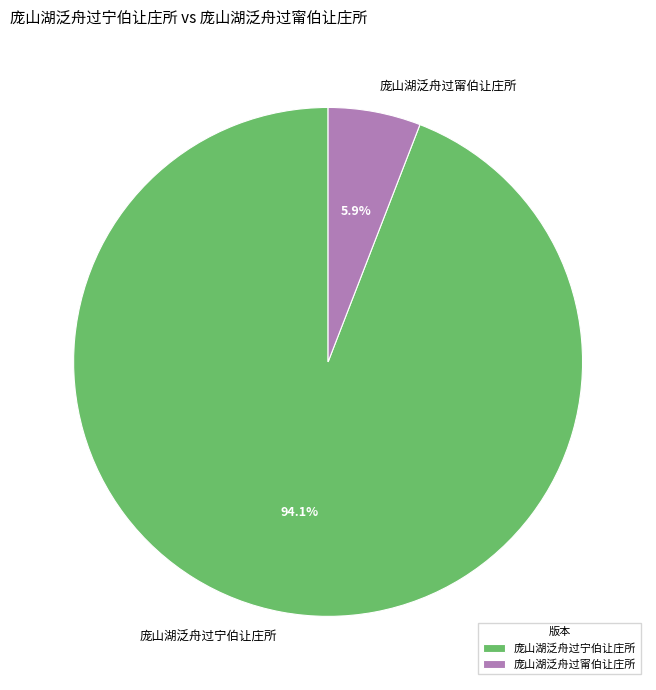

Which category has the biggest portion of the pie?

庞山湖泛舟过宁伯让庄所